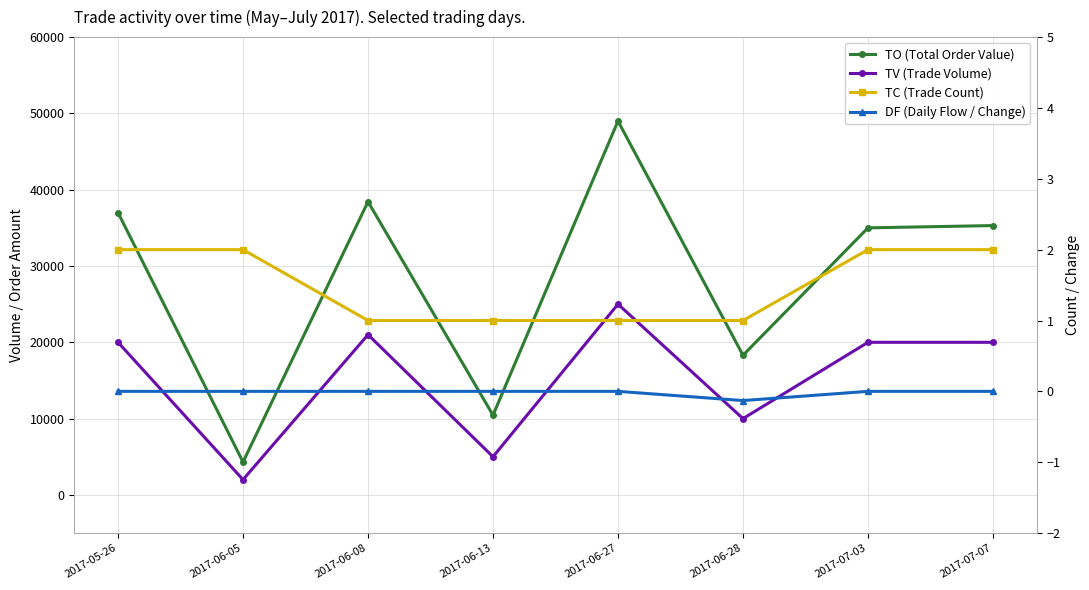

Reading left to right, what are all the values shown in this chart?

TO (Total Order Value): 37000.0	4310.0	38430.0	10450.0	49000.0	18300.0	35000.0	35300.0
TV (Trade Volume): 20000.0	2000.0	21000.0	5000.0	25000.0	10000.0	20000.0	20000.0
TC (Trade Count): 2.0	2.0	1.0	1.0	1.0	1.0	2.0	2.0
DF (Daily Flow / Change): 0.0	0.0	0.0	0.0	0.0	-0.1	0.0	0.0